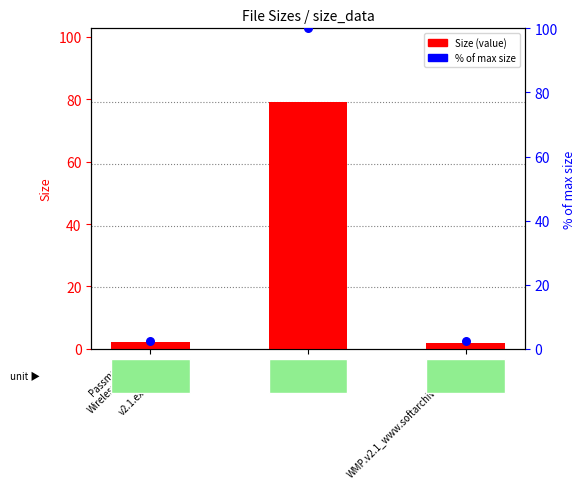

At how many categories does at least one series exceed 28?

1